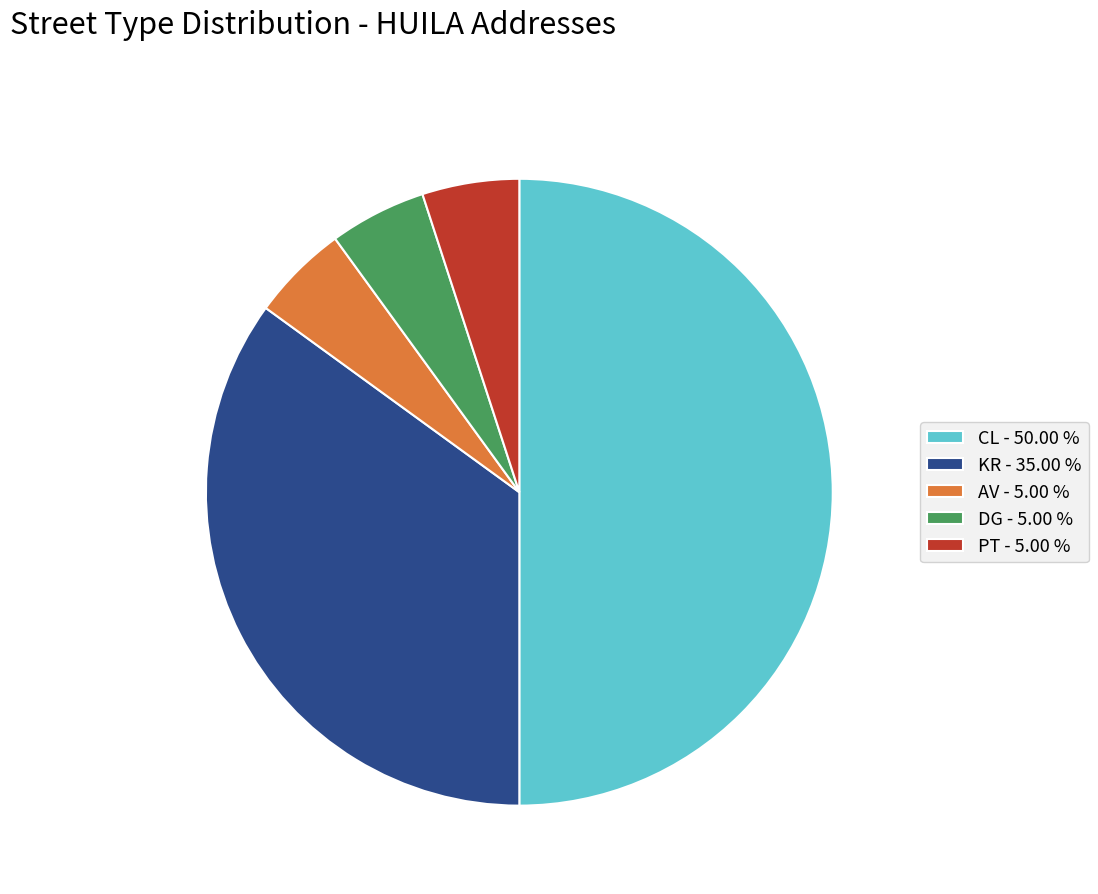

How many slices are in this pie chart?

5